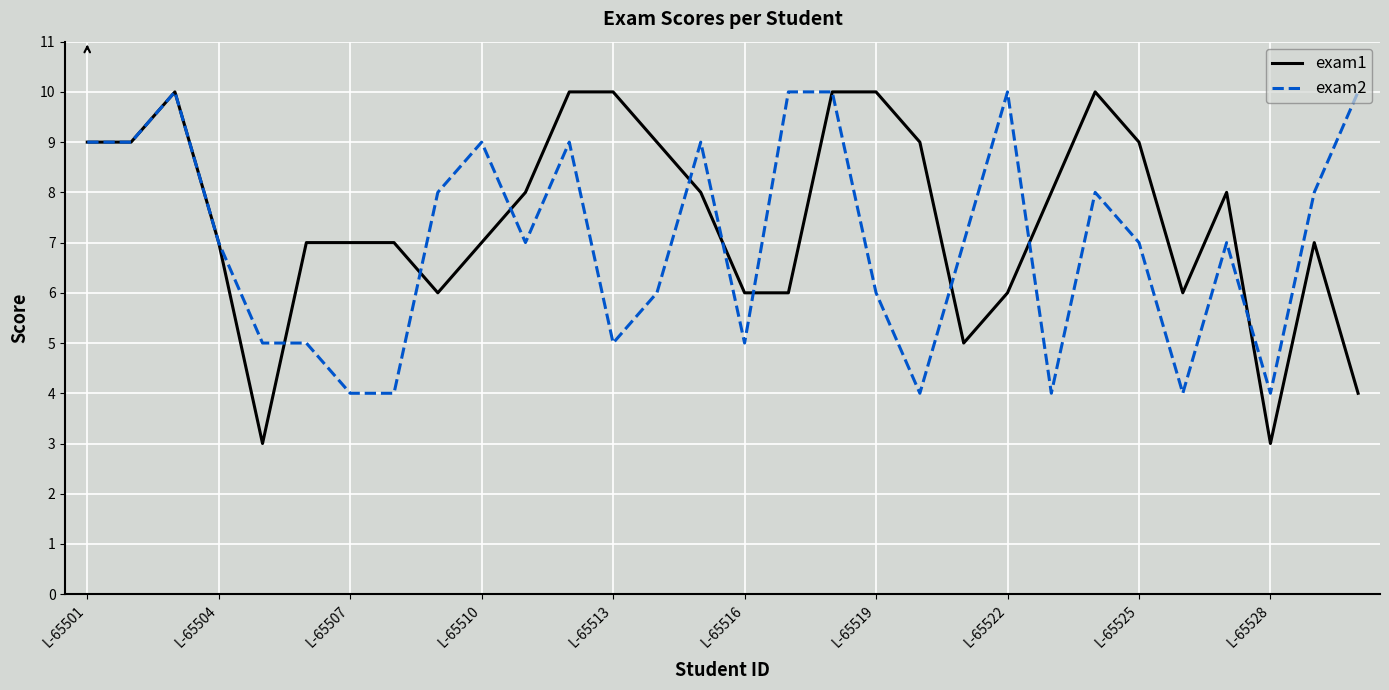

Reading left to right, transcribe all the data shown in this chart.

exam1: 9	9	10	7	3	7	7	7	6	7	8	10	10	9	8	6	6	10	10	9	5	6	8	10	9	6	8	3	7	4
exam2: 9	9	10	7	5	5	4	4	8	9	7	9	5	6	9	5	10	10	6	4	7	10	4	8	7	4	7	4	8	10